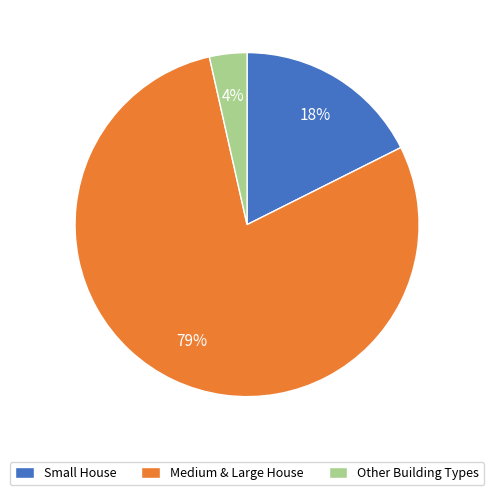

Which has a higher value, Small House or Medium & Large House?

Medium & Large House